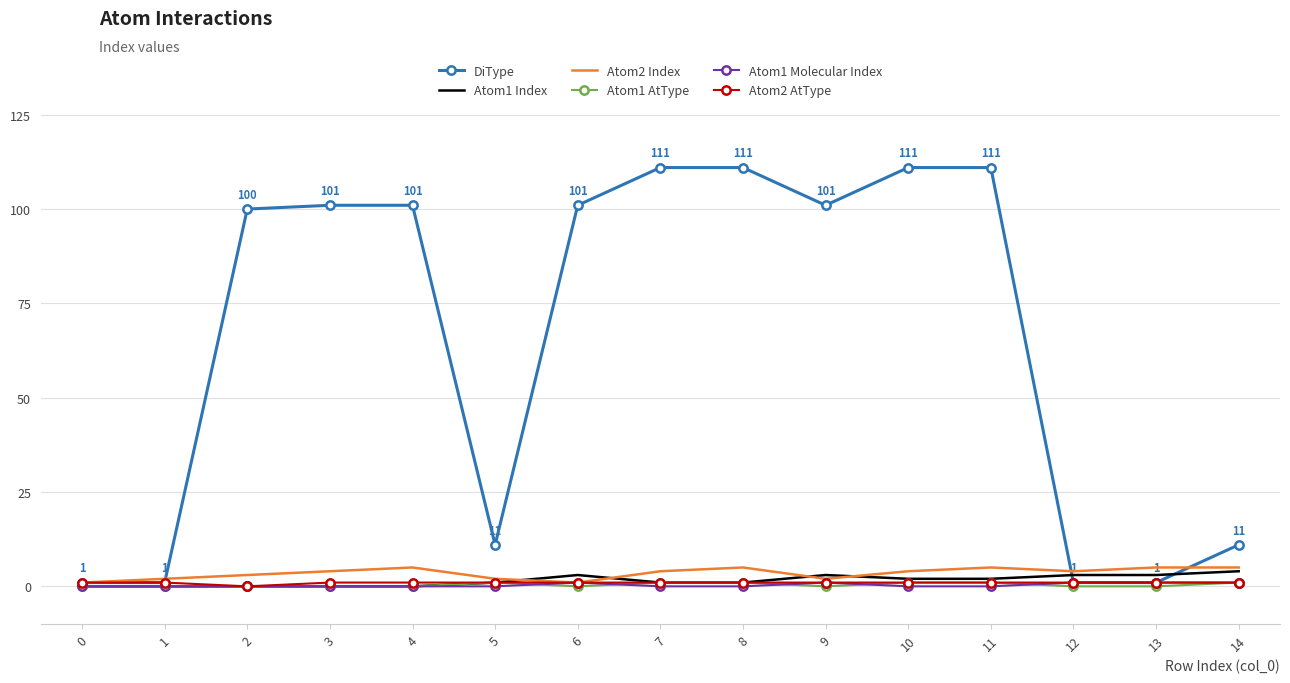

Reading right to left, transcribe all the data shown in this chart.

DiType: 14=11	13=1	12=1	11=111	10=111	9=101	8=111	7=111	6=101	5=11	4=101	3=101	2=100	1=1	0=1
Atom1 Index: 14=4	13=3	12=3	11=2	10=2	9=3	8=1	7=1	6=3	5=1	4=0	3=0	2=0	1=0	0=0
Atom2 Index: 14=5	13=5	12=4	11=5	10=4	9=2	8=5	7=4	6=1	5=2	4=5	3=4	2=3	1=2	0=1
Atom1 AtType: 14=1	13=0	12=0	11=1	10=1	9=0	8=1	7=1	6=0	5=1	4=0	3=0	2=0	1=0	0=0
Atom1 Molecular Index: 14=1	13=1	12=1	11=0	10=0	9=1	8=0	7=0	6=1	5=0	4=0	3=0	2=0	1=0	0=0
Atom2 AtType: 14=1	13=1	12=1	11=1	10=1	9=1	8=1	7=1	6=1	5=1	4=1	3=1	2=0	1=1	0=1